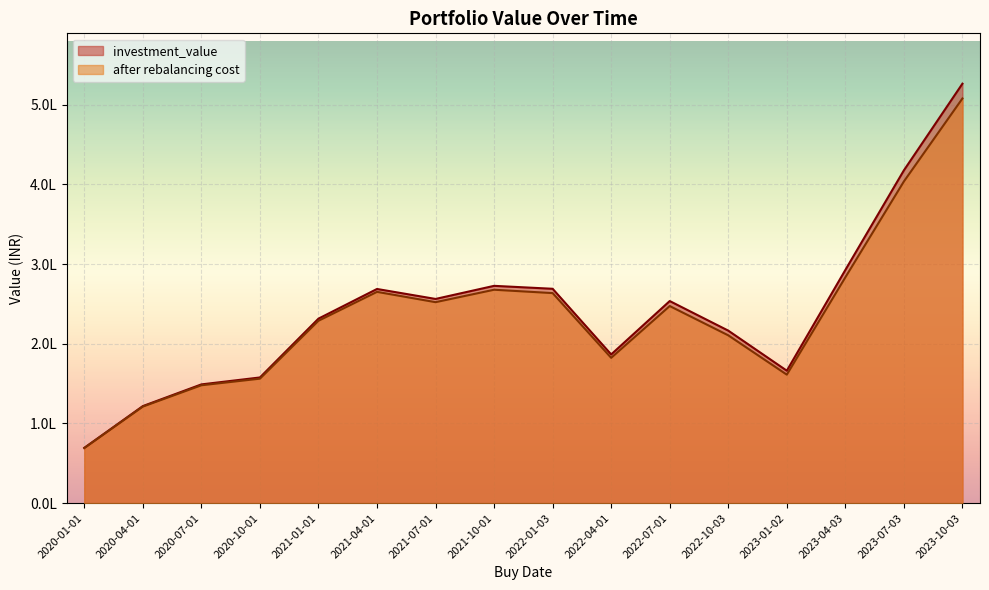

True or false: investment_value has a value of 196818.8 at 2020-04-01.

False